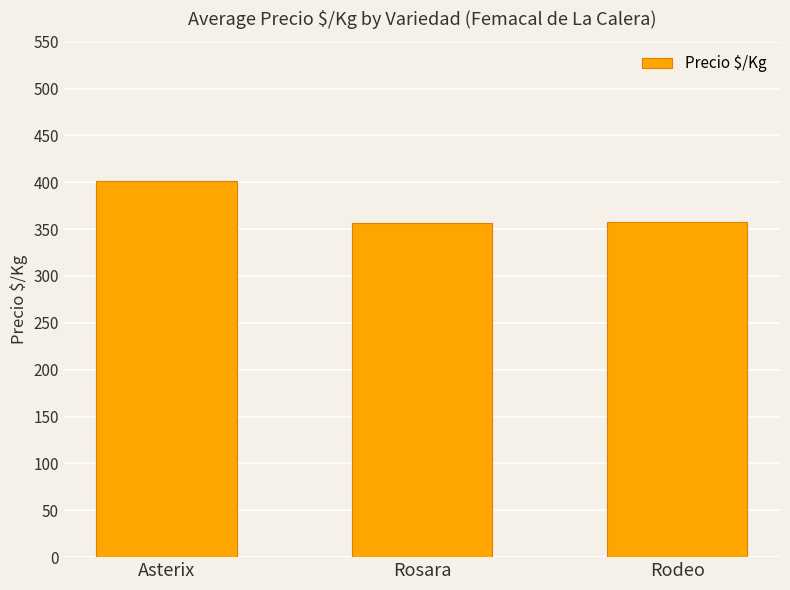

What is the approximate value at Rodeo, to the nearest 5?

360